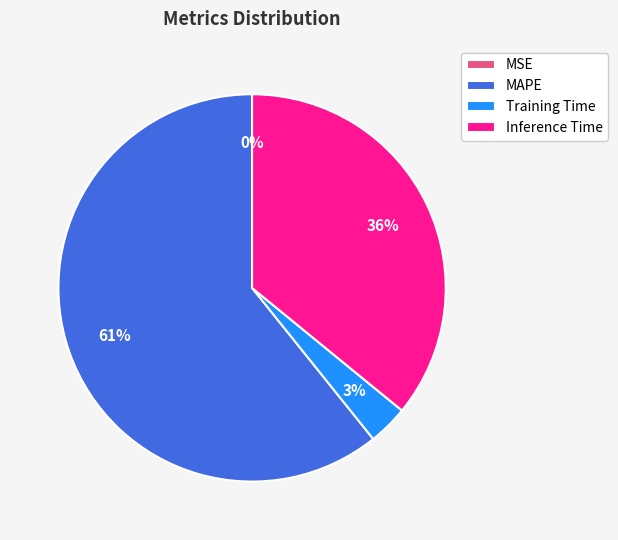

To the nearest percent, what is the combined percentage of Inference Time and Training Time?

39%